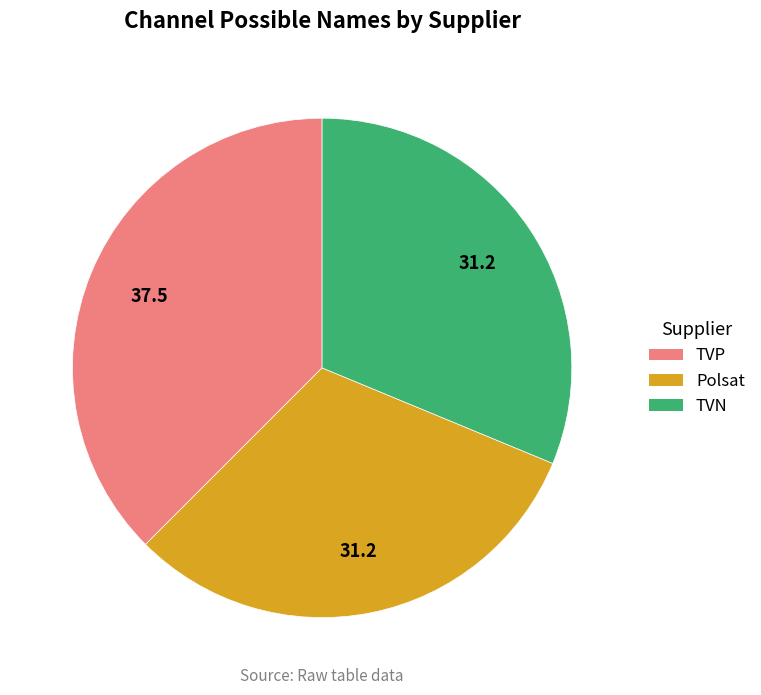

What is the ratio of the value at TVP to the value at Polsat?

1.2